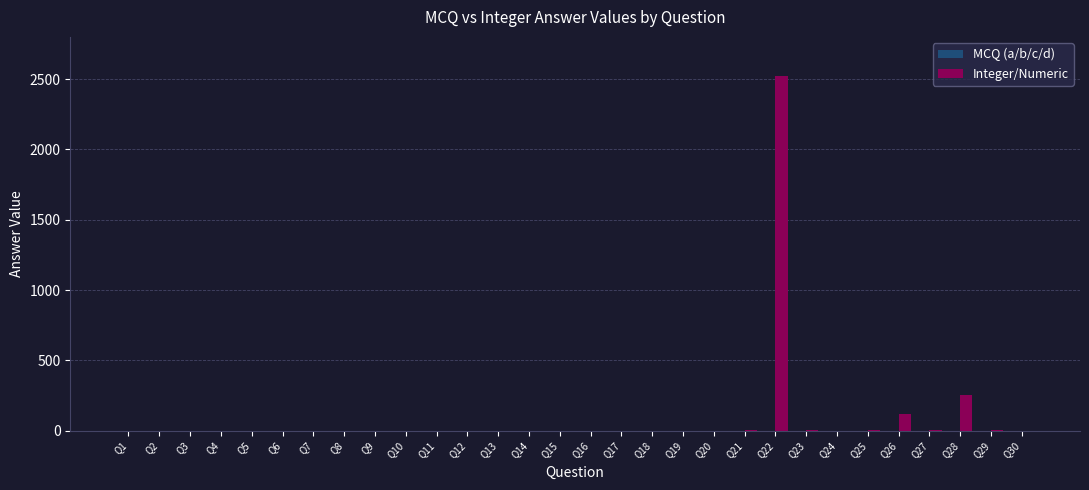

At which category is the sum across all series the highest?

Q22